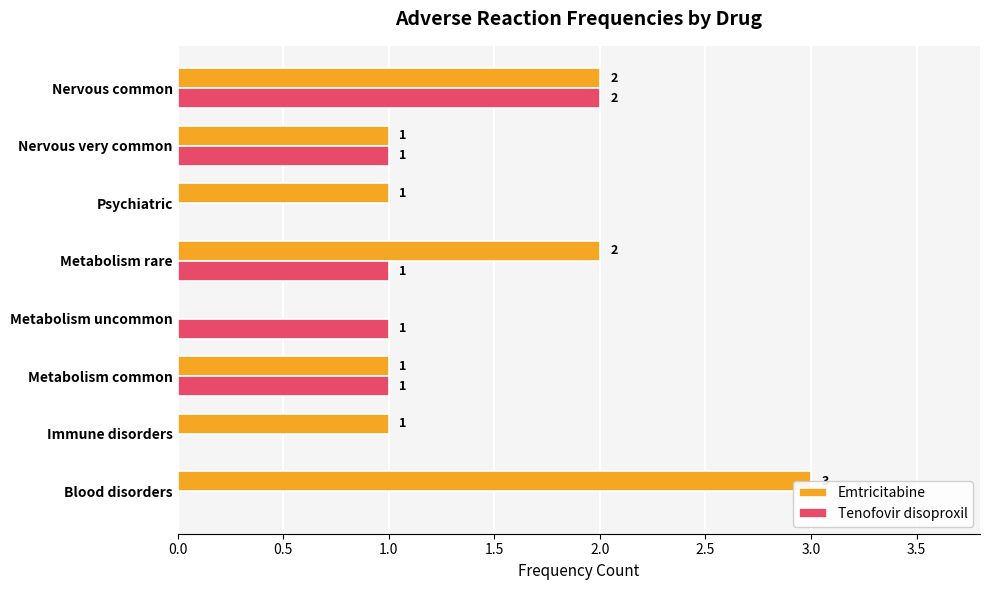

What position from the left is Psychiatric?

6